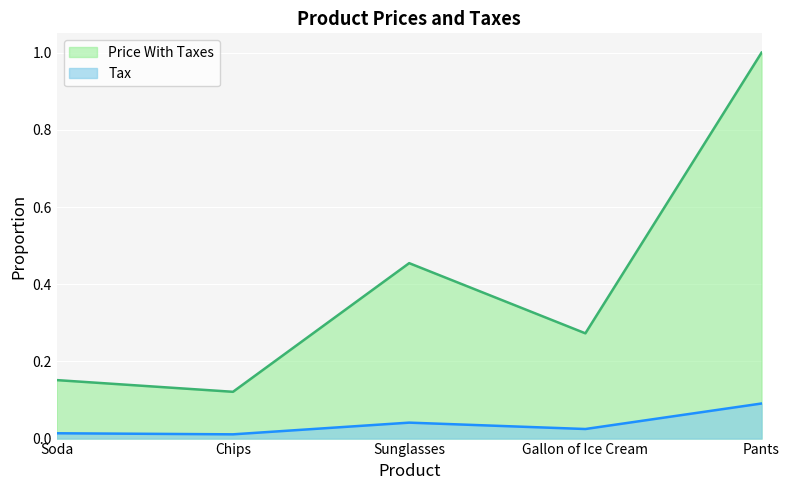

True or false: Tax has a value of 0.0 at Sunglasses.

False